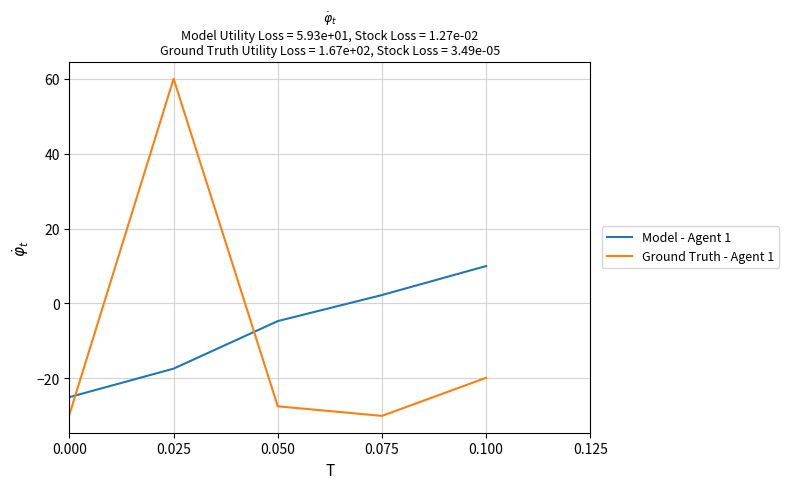

What is the difference between the maximum and second lowest values in the Model - Agent 1 series?

27.4